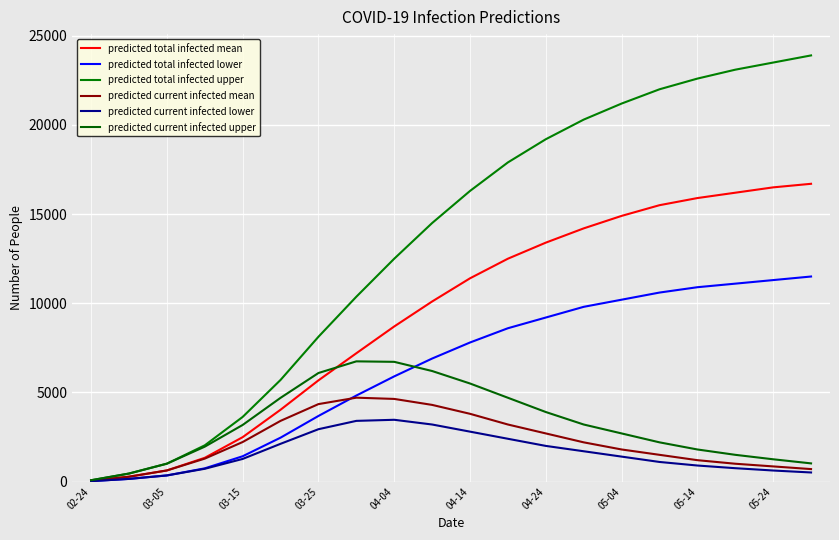

Reading left to right, transcribe all the data shown in this chart.

predicted total infected mean: 46	273	624	1333	2491	4029	5677	7197	8700	10100	11400	12500	13400	14200	14900	15500	15900	16200	16500	16700
predicted total infected lower: 25	150	344	742	1420	2463	3680	4825	5900	6900	7800	8600	9200	9800	10200	10600	10900	11100	11300	11500
predicted total infected upper: 75	450	1004	2033	3626	5701	8122	10368	12500	14500	16300	17900	19200	20300	21200	22000	22600	23100	23500	23900
predicted current infected mean: 46	273	624	1287	2218	3405	4345	4705	4635	4300	3800	3200	2700	2200	1800	1500	1200	1000	850	700
predicted current infected lower: 25	150	344	717	1270	2118	2937	3404	3465	3200	2800	2400	2000	1700	1400	1100	900	750	620	510
predicted current infected upper: 75	450	1004	1958	3176	4697	6089	6742	6715	6200	5500	4700	3900	3200	2700	2200	1800	1500	1250	1020